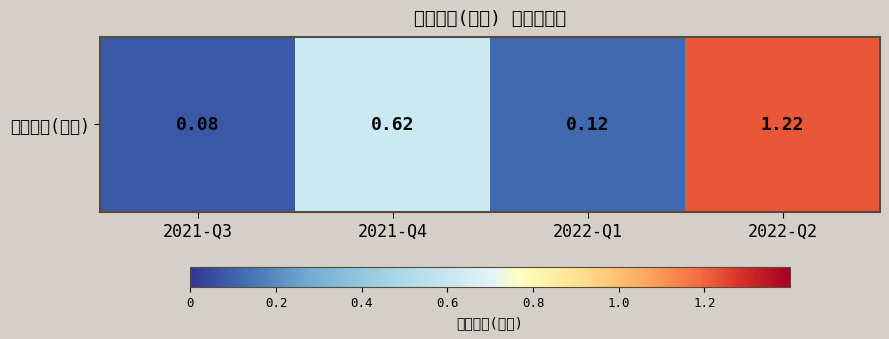

List the labels in order of value, smallest first.

2021-Q3, 2022-Q1, 2021-Q4, 2022-Q2